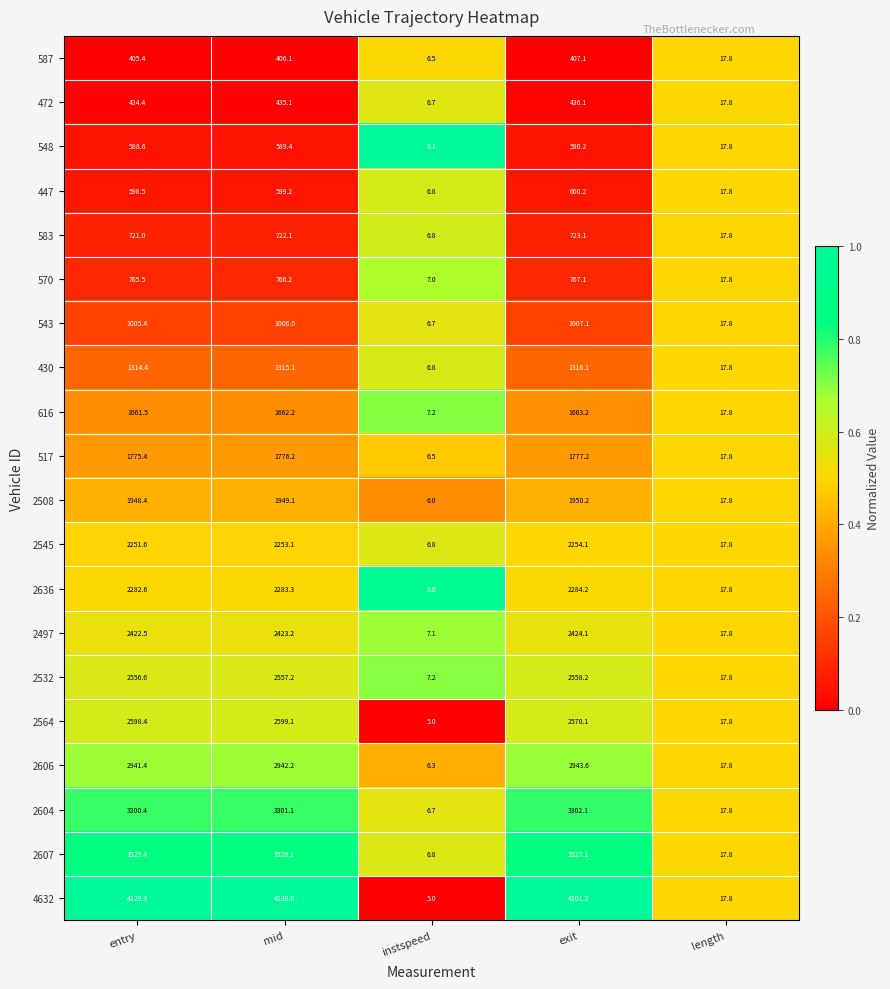

Which label corresponds to the smallest value in the chart?

instspeed